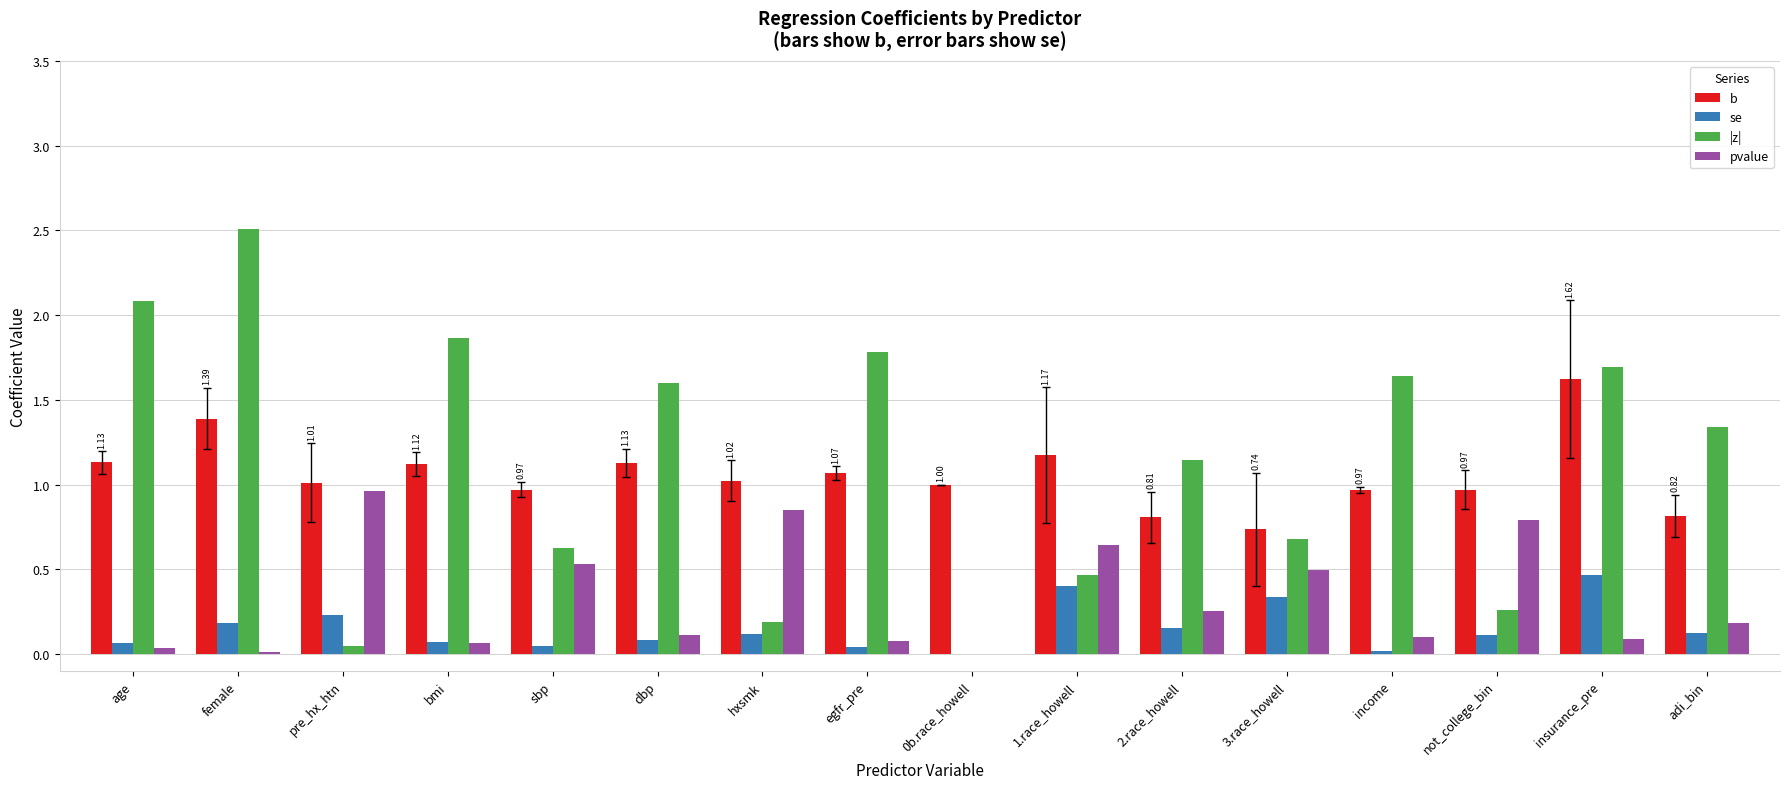

How many groups of bars are there?

16